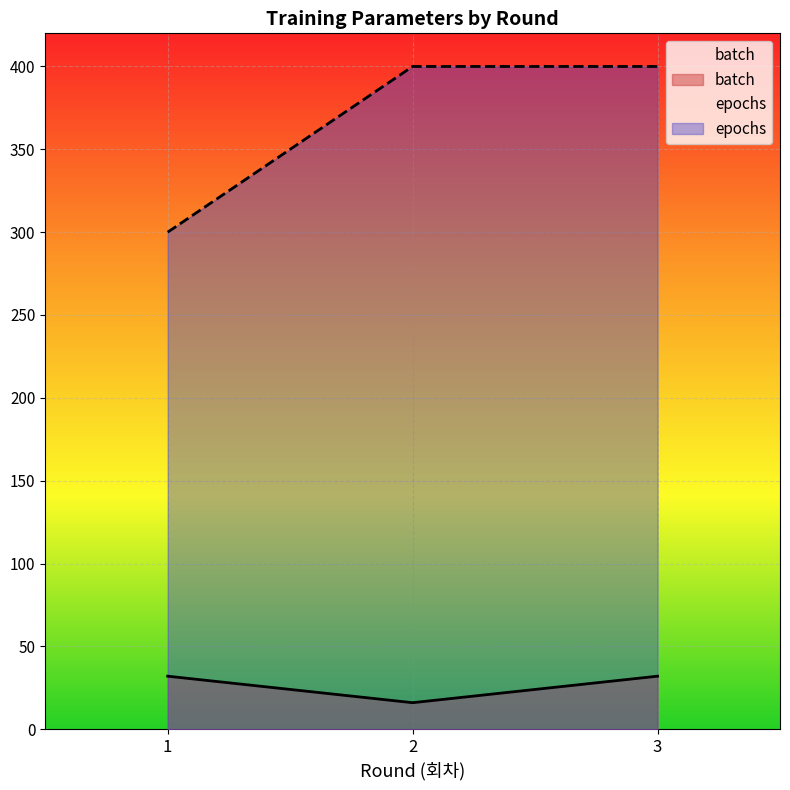

Which category has the highest value in the batch series?

1